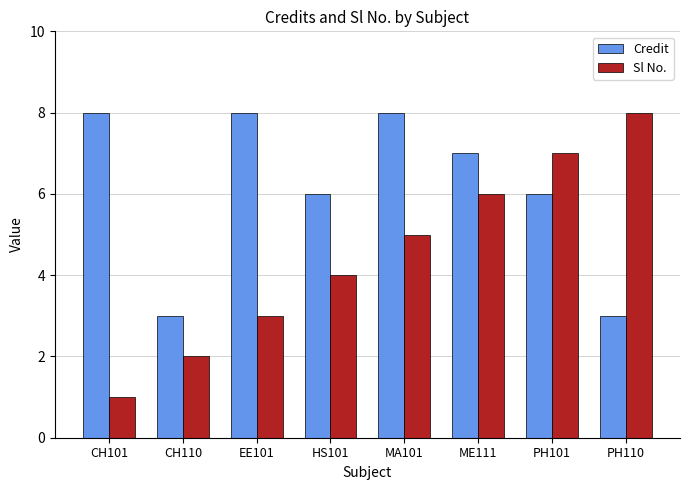

How many data points in Credit are less than 7?

4